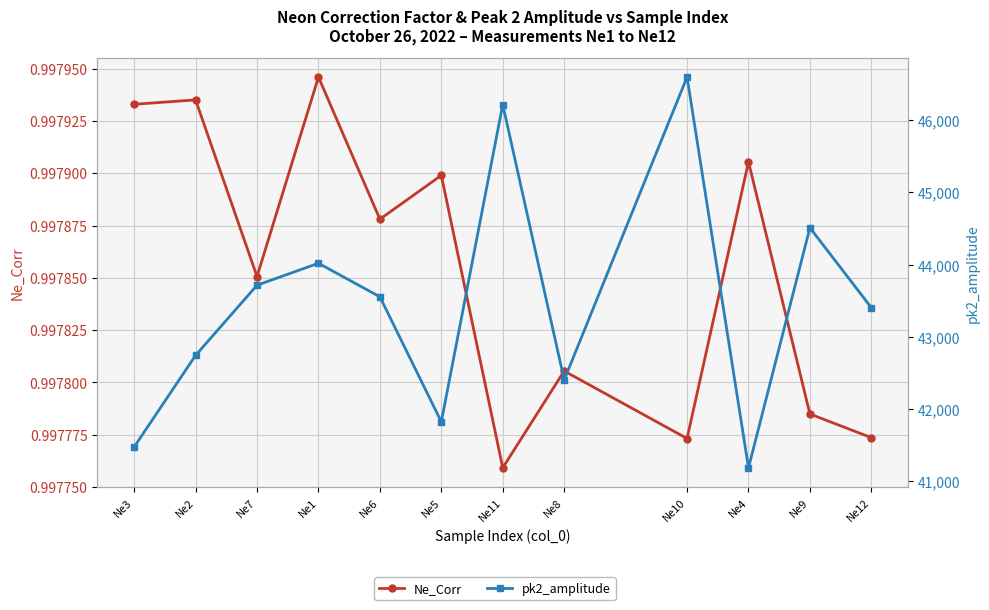

Reading left to right, what are all the values shown in this chart?

Ne_Corr: Ne3=1.0	Ne2=1.0	Ne7=1.0	Ne1=1.0	Ne6=1.0	Ne5=1.0	Ne11=1.0	Ne8=1.0	Ne10=1.0	Ne4=1.0	Ne9=1.0	Ne12=1.0
pk2_amplitude: Ne3=41475.5	Ne2=42743.7	Ne7=43714.7	Ne1=44018.6	Ne6=43554.5	Ne5=41823.9	Ne11=46214.7	Ne8=42403.9	Ne10=46595.8	Ne4=41187.8	Ne9=44510.2	Ne12=43403.0